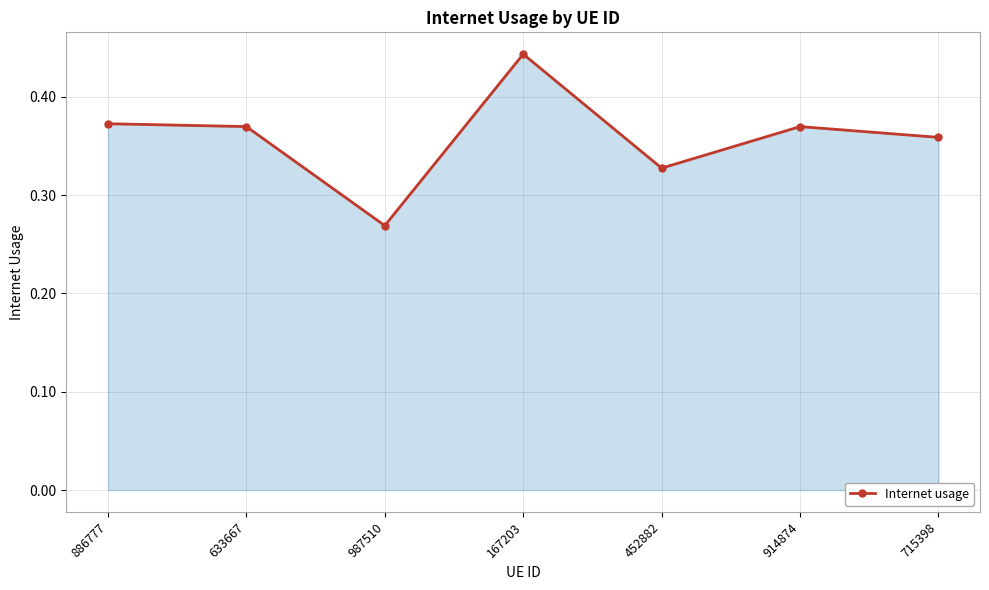

What is the label of the 5th point from the left?

452882